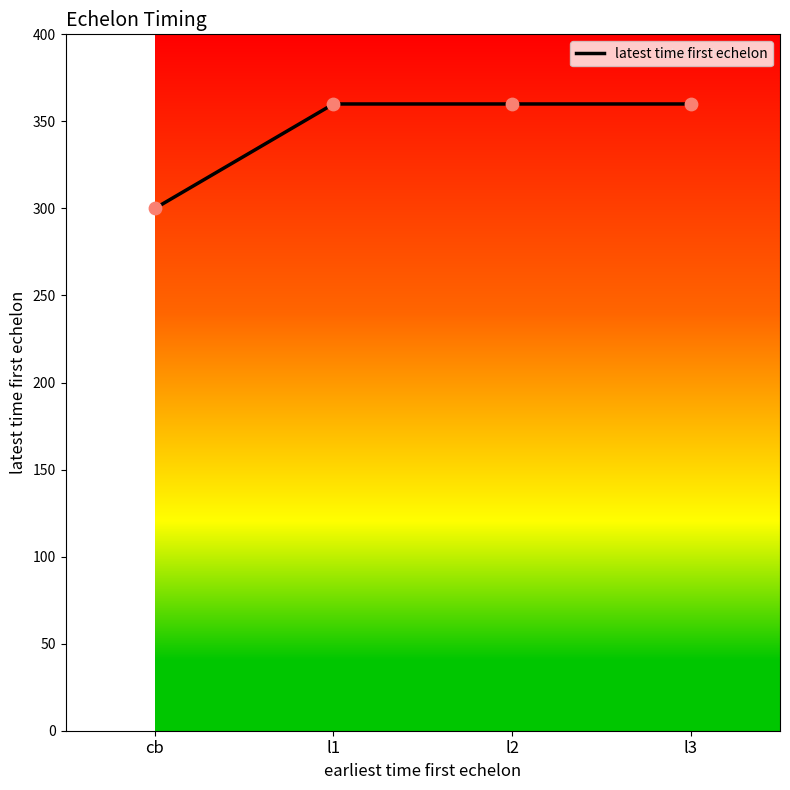

Between cb and l1, which is larger?

l1